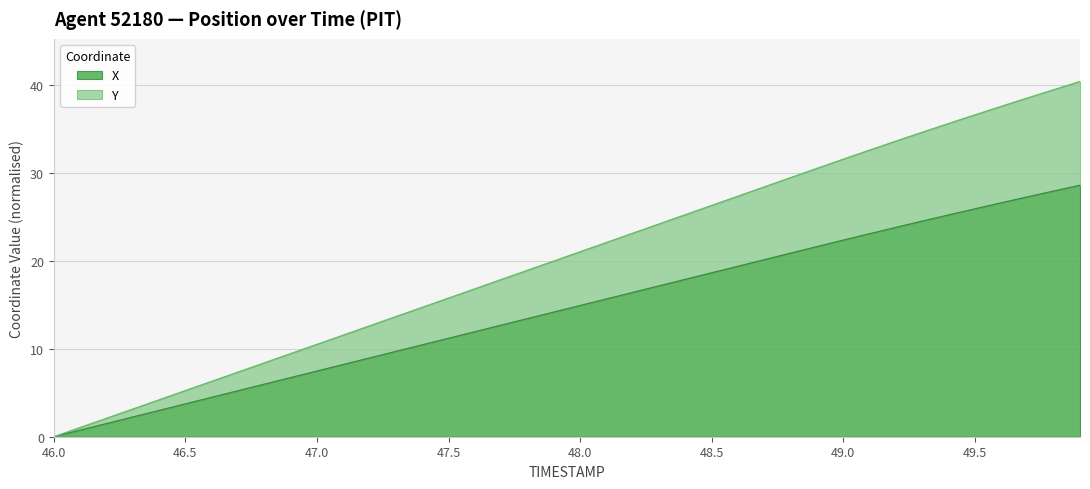

What is the difference between the second highest and minimum values in the X series?

28.0